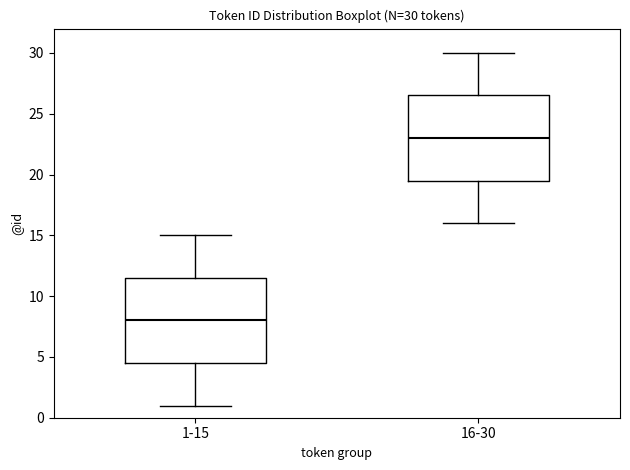

Which box's median line is the highest?

16-30